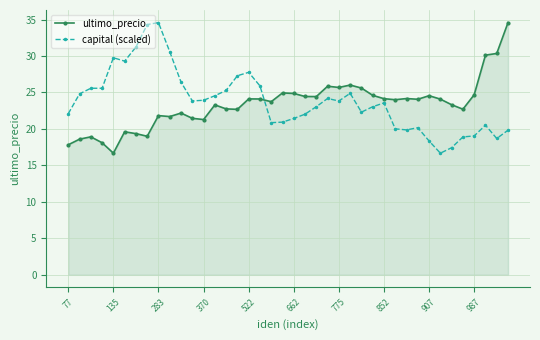

True or false: capital (scaled) and ultimo_precio intersect in this chart.

True